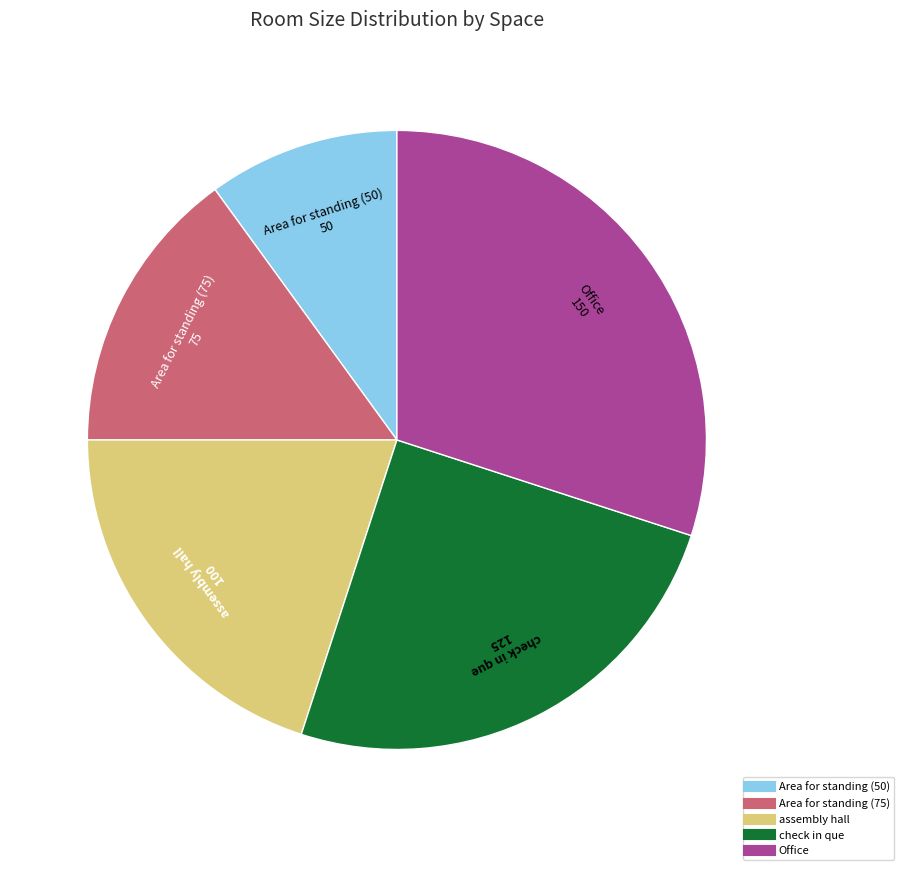

Is it true that Area for standing (75) is 24% of the pie?

False